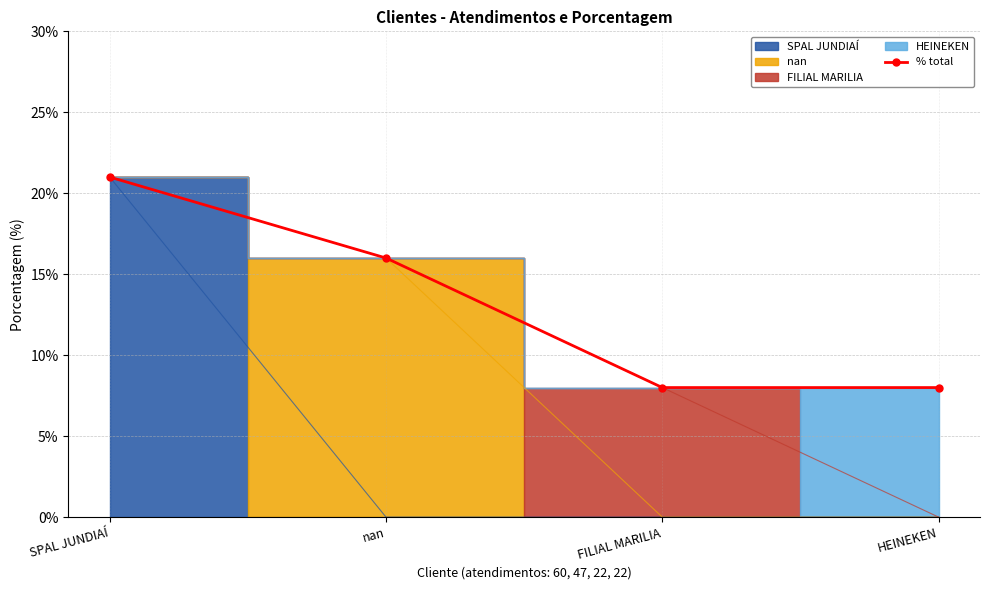

Reading left to right, extract all data points from this chart.

21	16	8	8